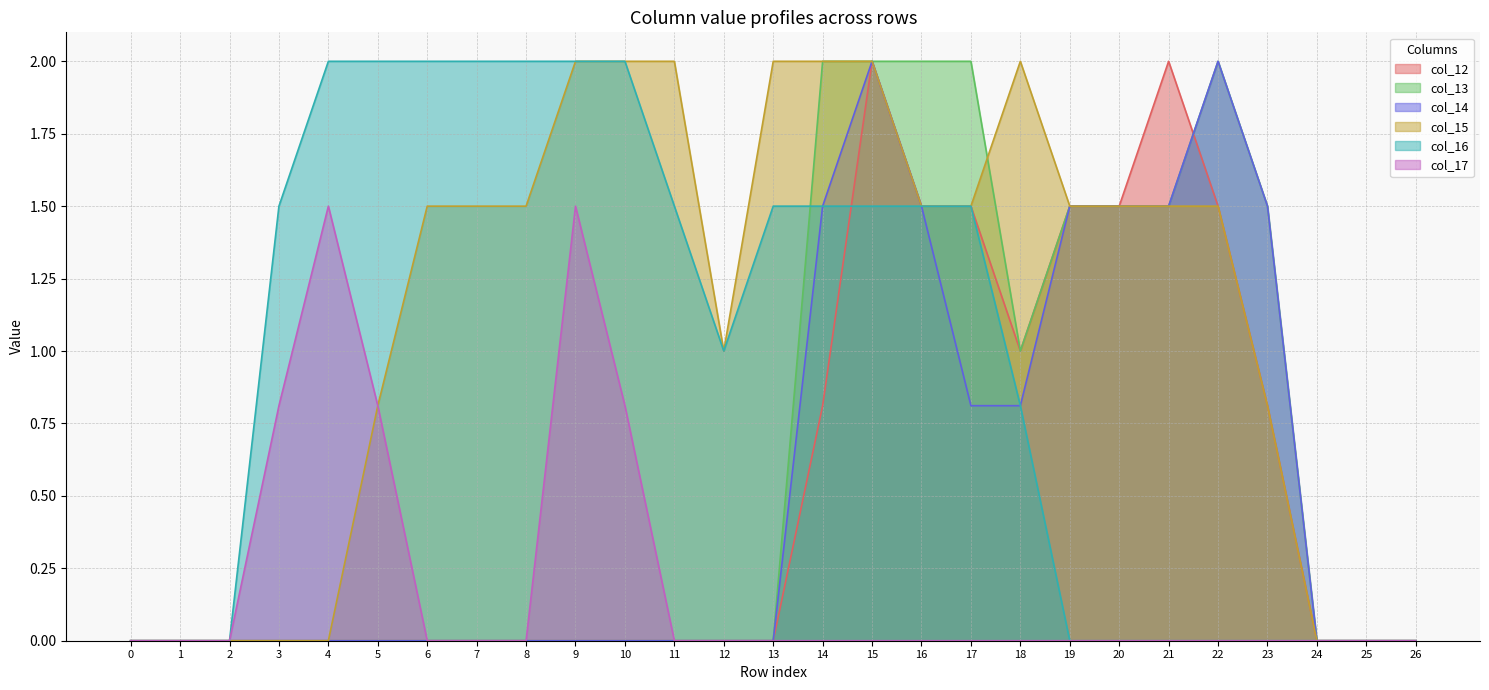

True or false: col_15 has more than 1 interior local peaks.

False